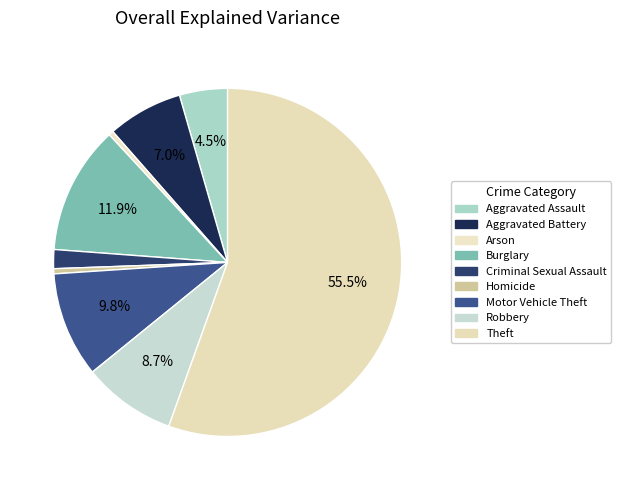

What is the total percentage of Robbery and Aggravated Assault?

13.1%